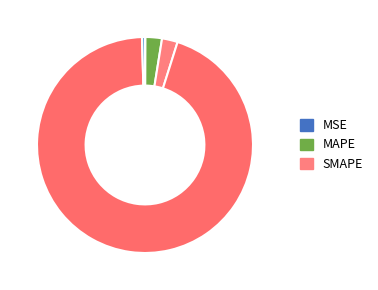

Which slice is the smallest?

MSE